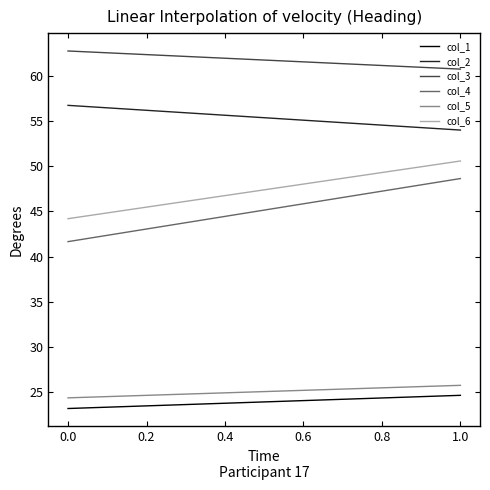

Is the value of col_5 at 0.0 greater than the value of col_4 at 0.0?

No